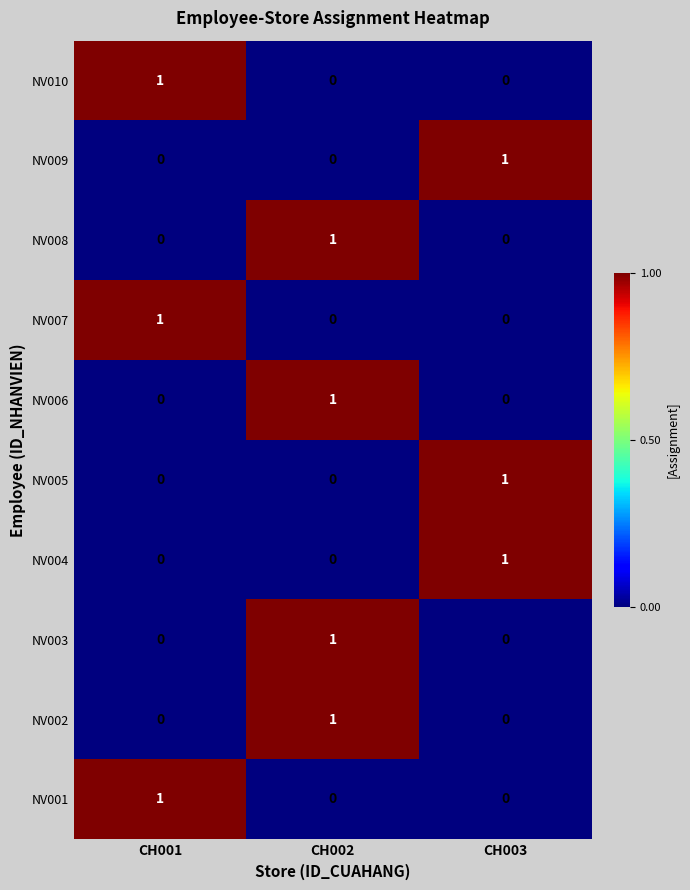

How many categories are shown in the chart?

3